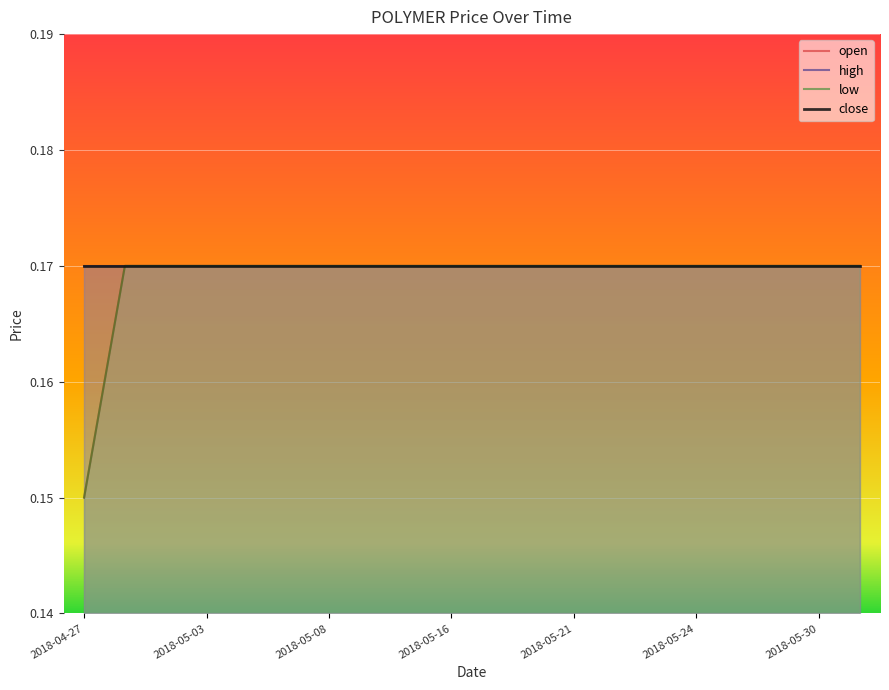

Is it true that open equals 0.3 at 2018-05-30?

False